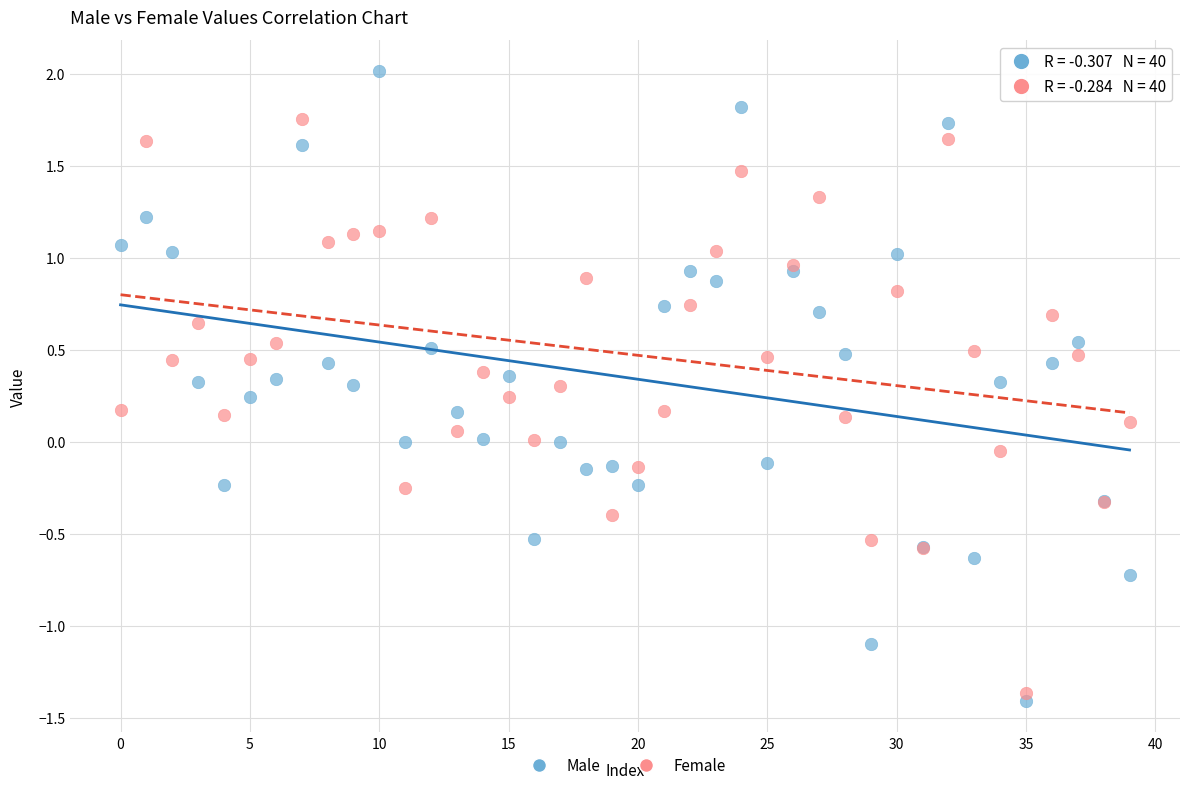

Which series has the widest spread of Y values?

Male